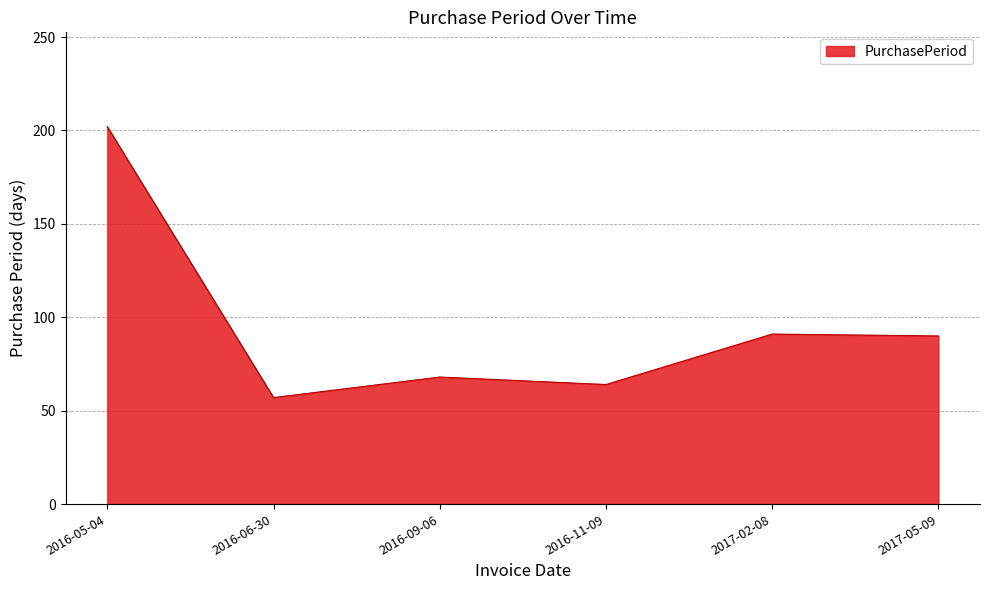

At which category does the chart reach its peak across all series?

2016-05-04